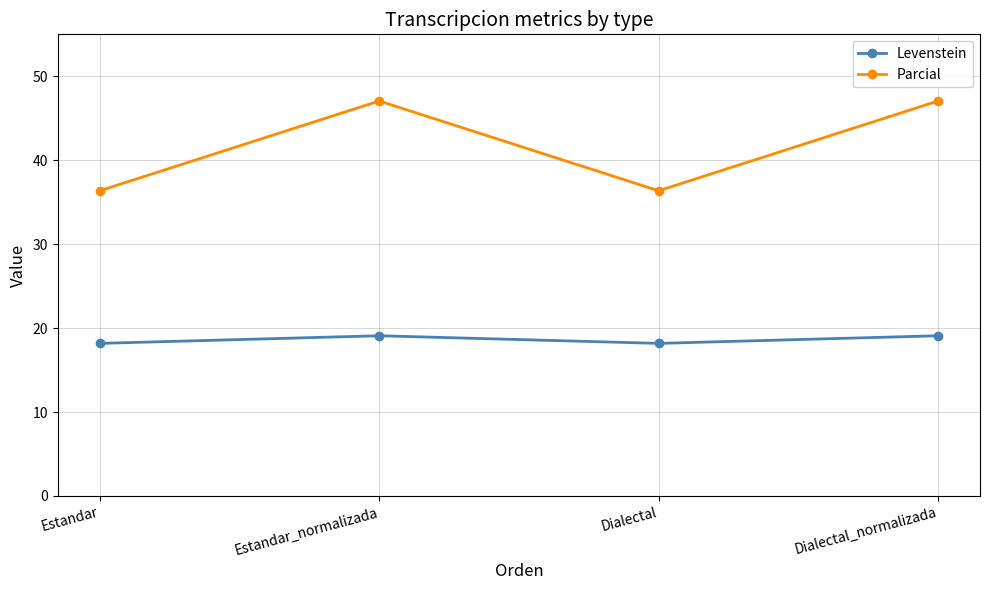

What is the spread (max minus min) of values at Dialectal_normalizada?

28.0